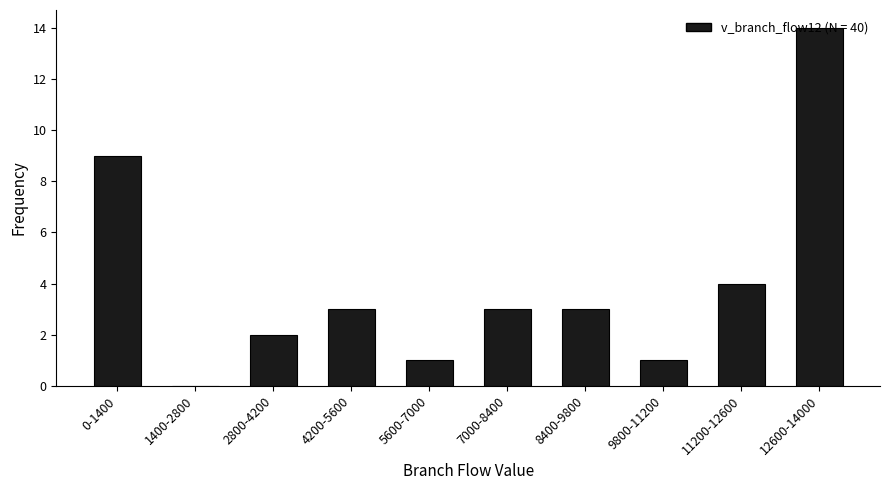

Which has a higher value, 4200-5600 or 12600-14000?

12600-14000